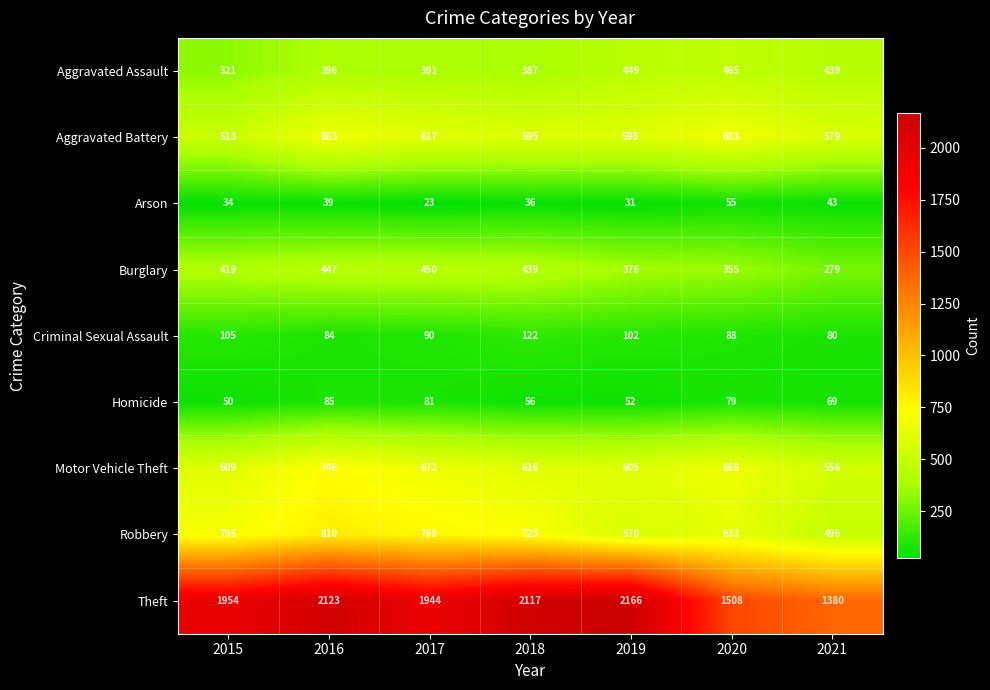

What is the sum of all Burglary values?

2765